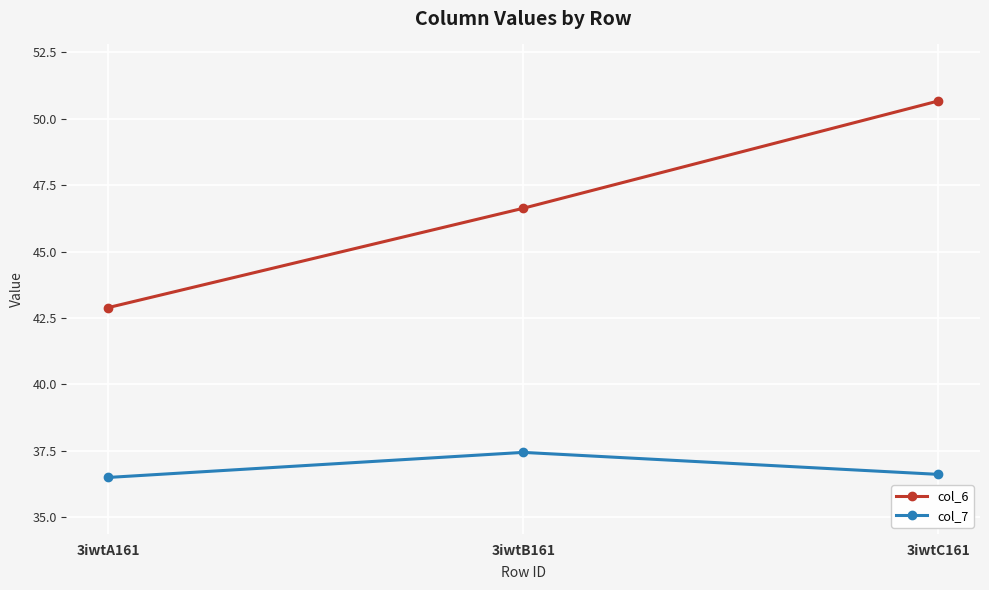

What is the sum of all col_6 values?

140.2